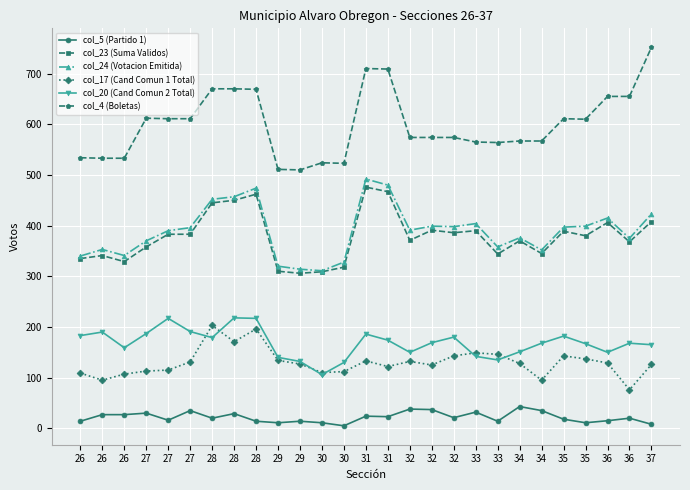

Rank the series by their maximum value, from highest to lowest.

col_4 (Boletas), col_24 (Votacion Emitida), col_23 (Suma Validos), col_20 (Cand Comun 2 Total), col_17 (Cand Comun 1 Total), col_5 (Partido 1)